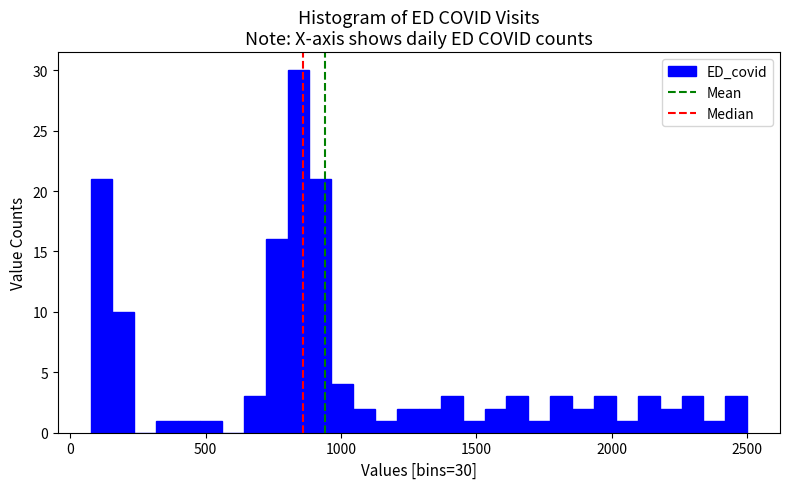

Read against the x-axis, roughly where is the centre of the tallest bar?

850